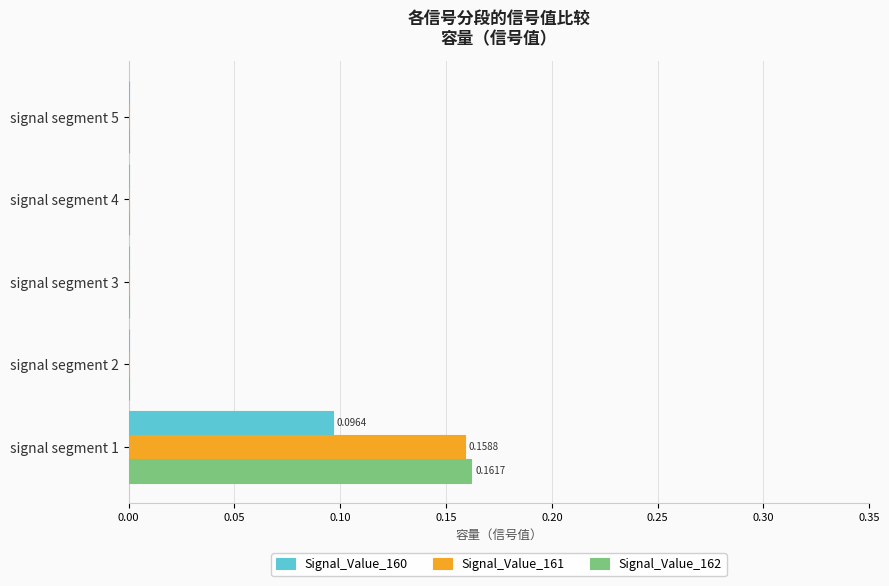

Is the value of Signal_Value_161 at signal segment 1 greater than the value of Signal_Value_160 at signal segment 3?

Yes